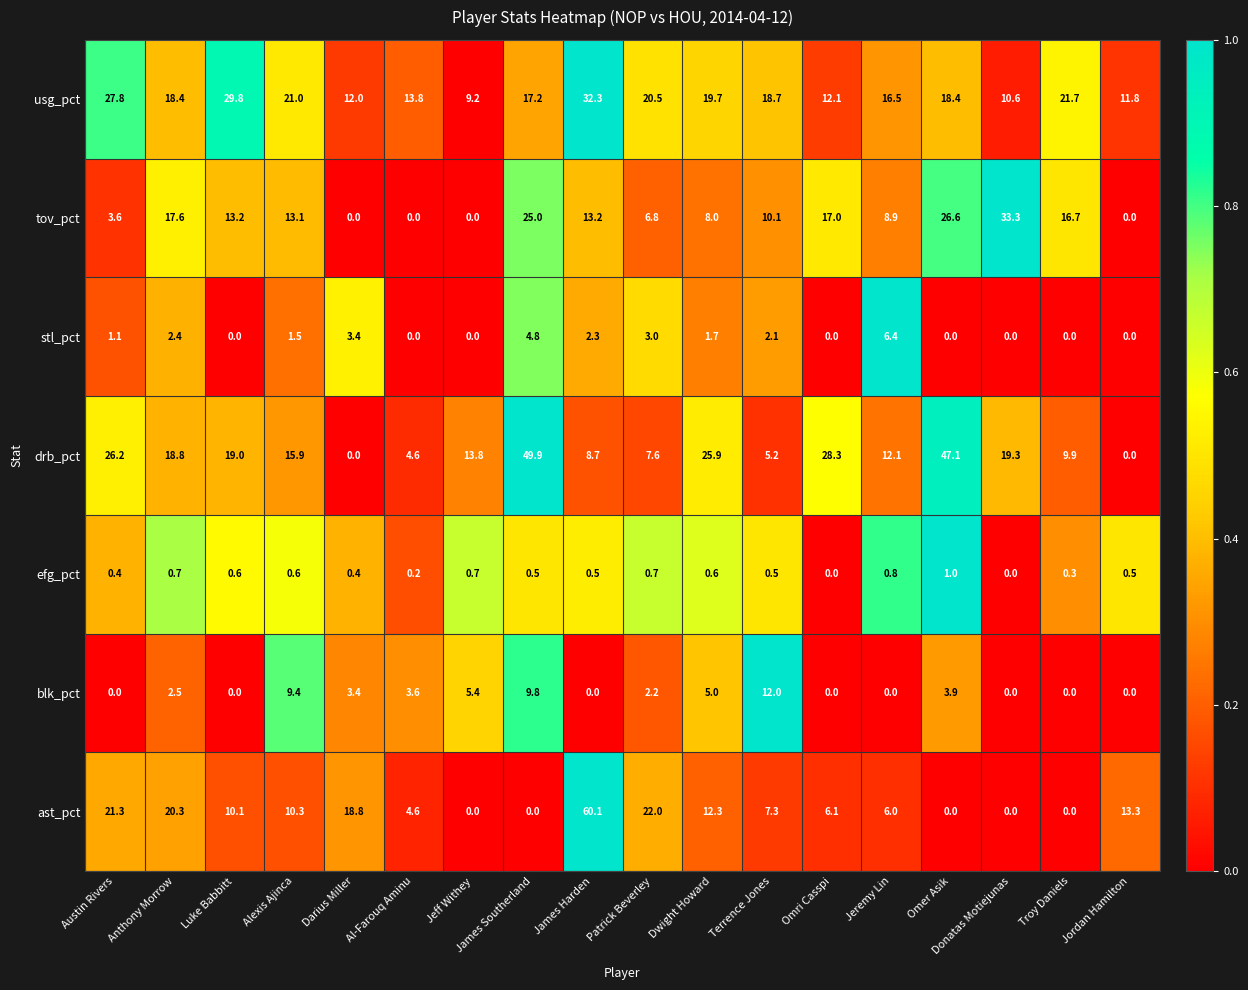

At how many categories does at least one series exceed 0?

18